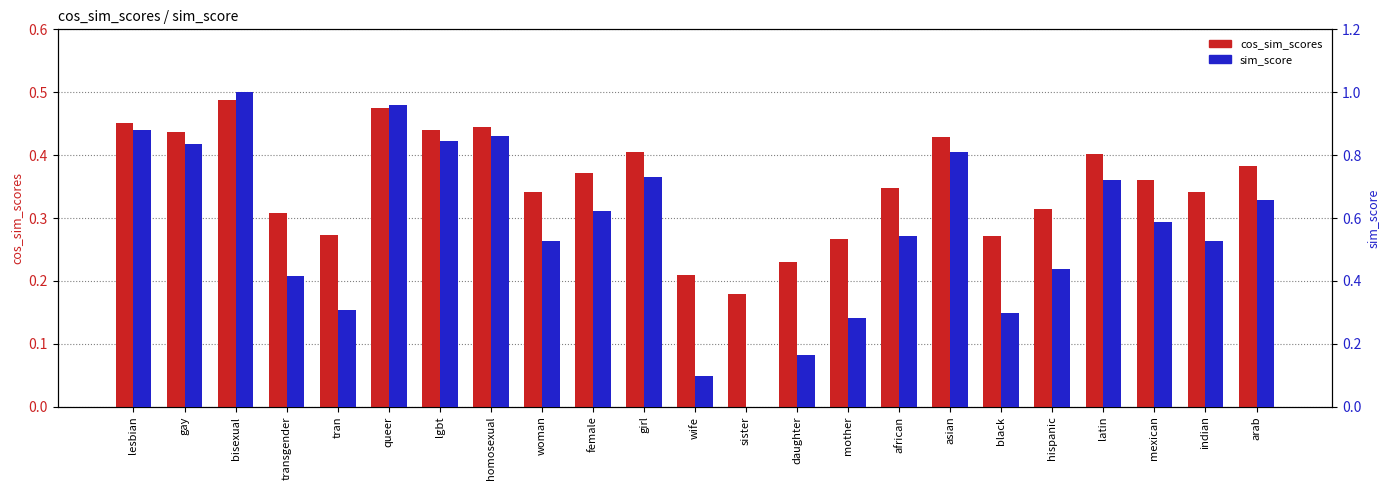

At queer, list the series in order from largest to smallest.

sim_score, cos_sim_scores